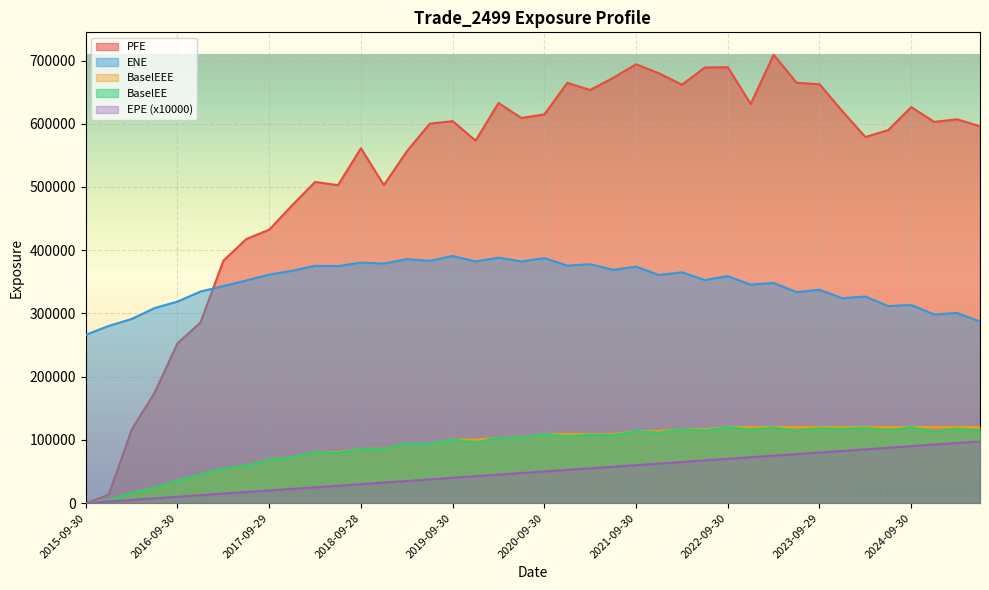

True or false: BaselEEE has a value of 116932.0 at 2022-03-31.

True